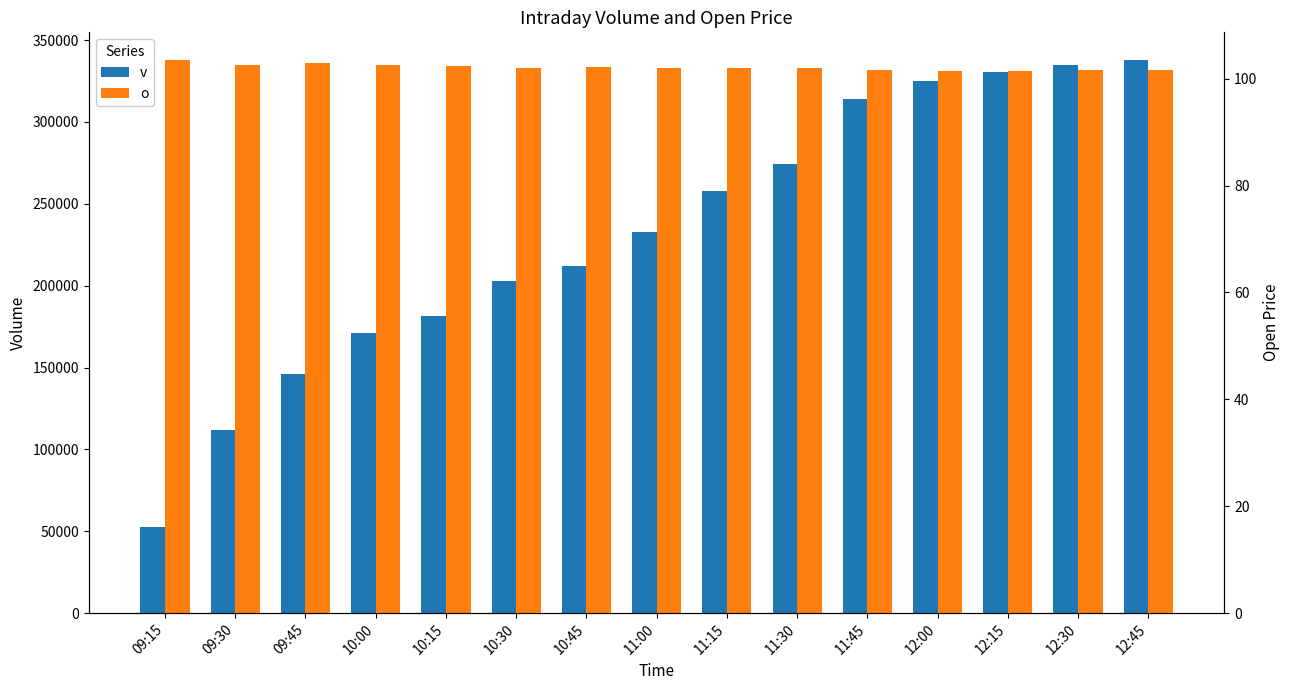

Are the bars horizontal?

No